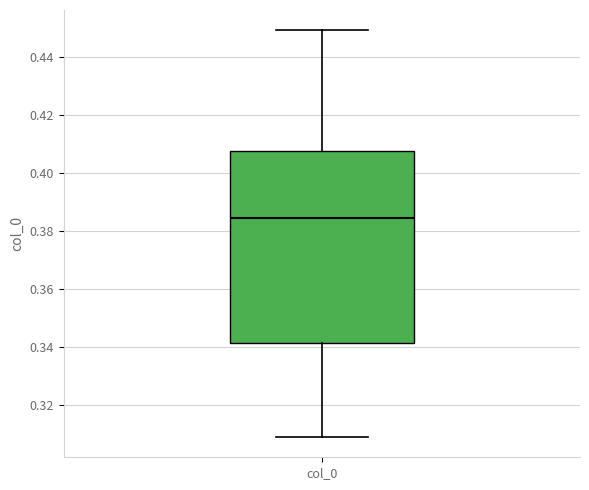

Where is the upper edge of the box for col_0 on the y-axis? The values are not printed on the chart, so give them approximately, as read against the axis.

0.408